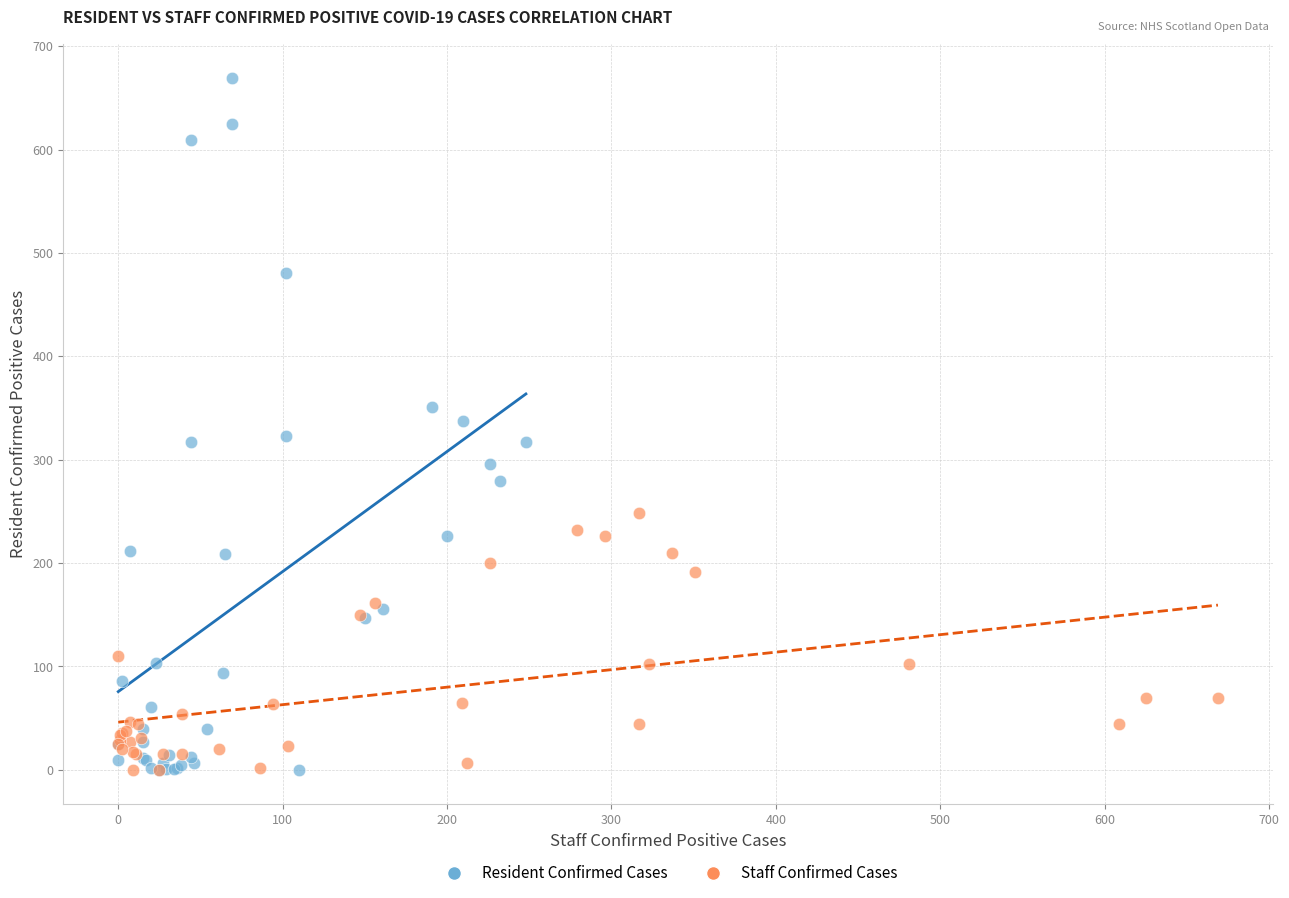

Which series contains the highest Y value?

Resident Confirmed Cases